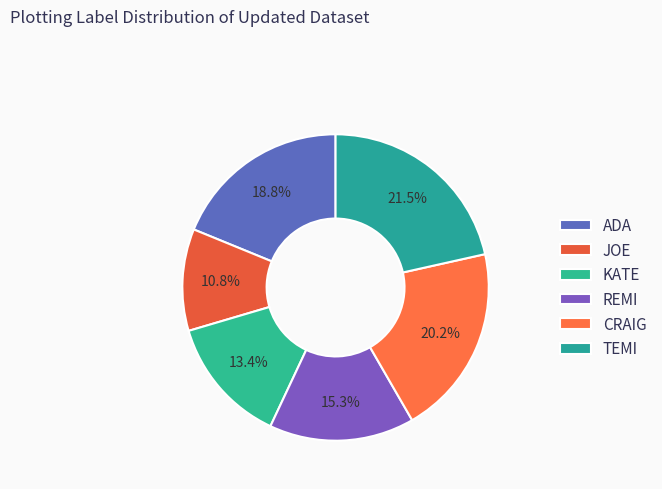

Is it true that REMI is 15% of the pie?

True